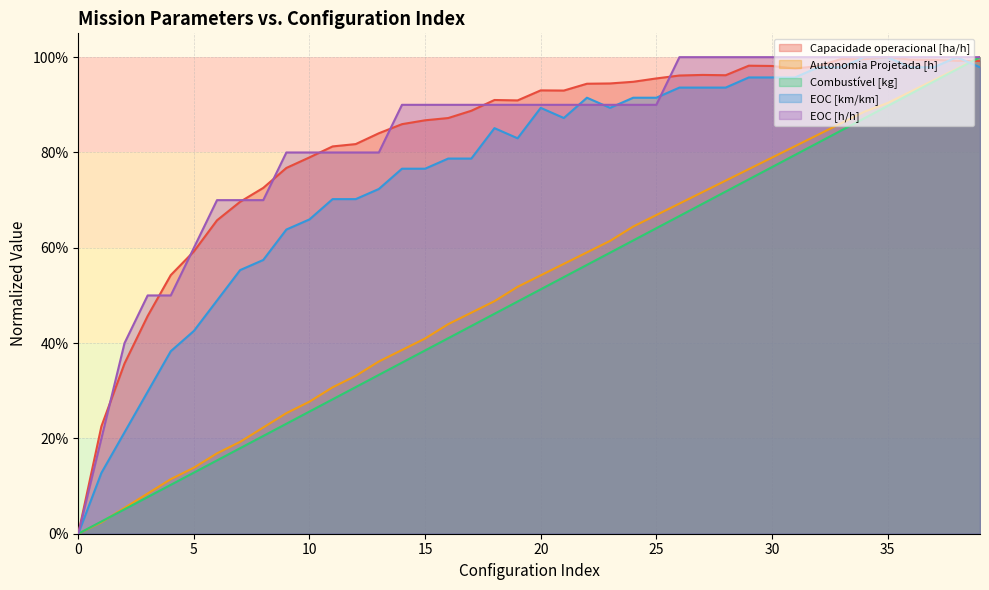

What is the difference between the maximum and minimum values in the Capacidade operacional [ha/h] series?

1.0